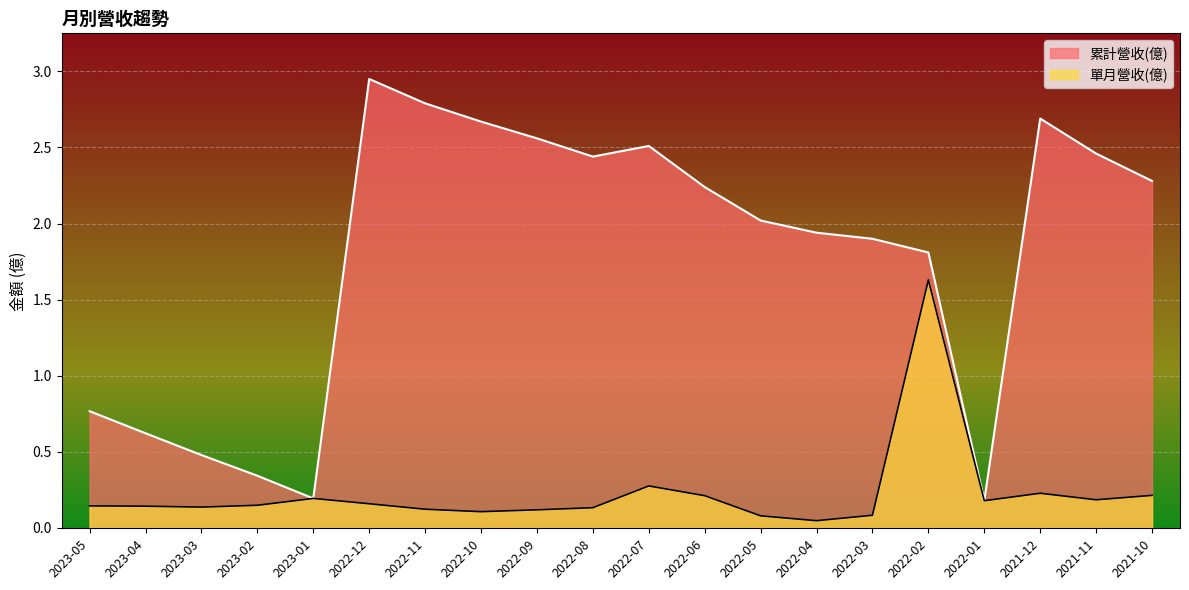

True or false: 累計營收(億) and 單月營收(億) cross at least once.

False